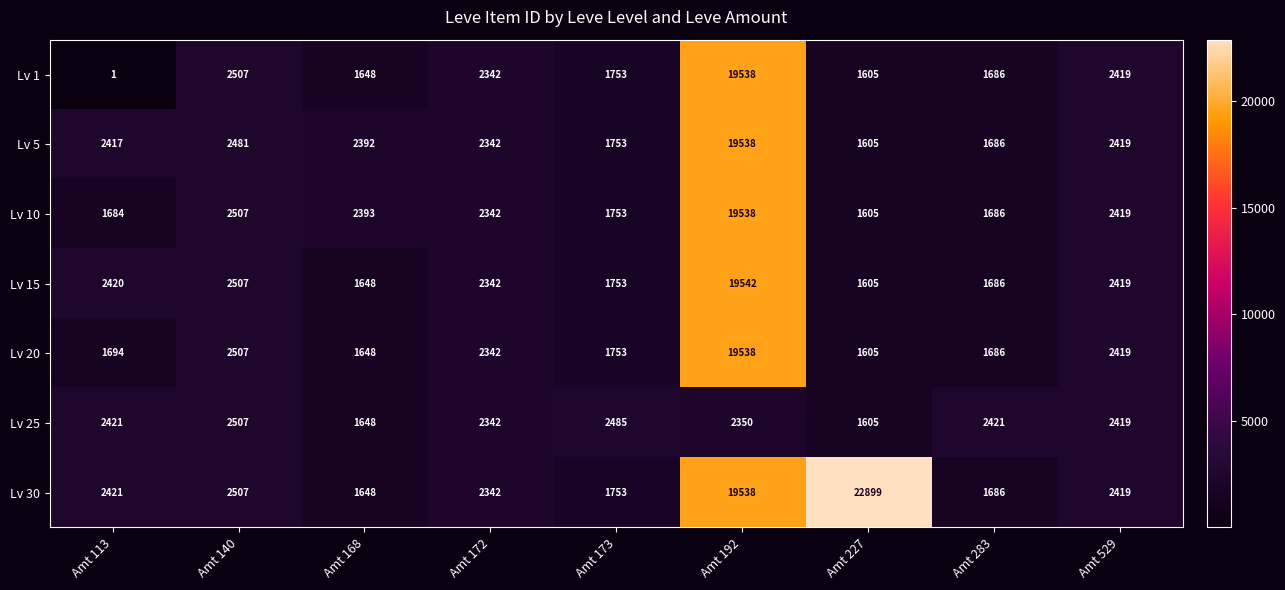

What is the sum of the Lv 30 values at Amt 113 and Amt 168?

4069